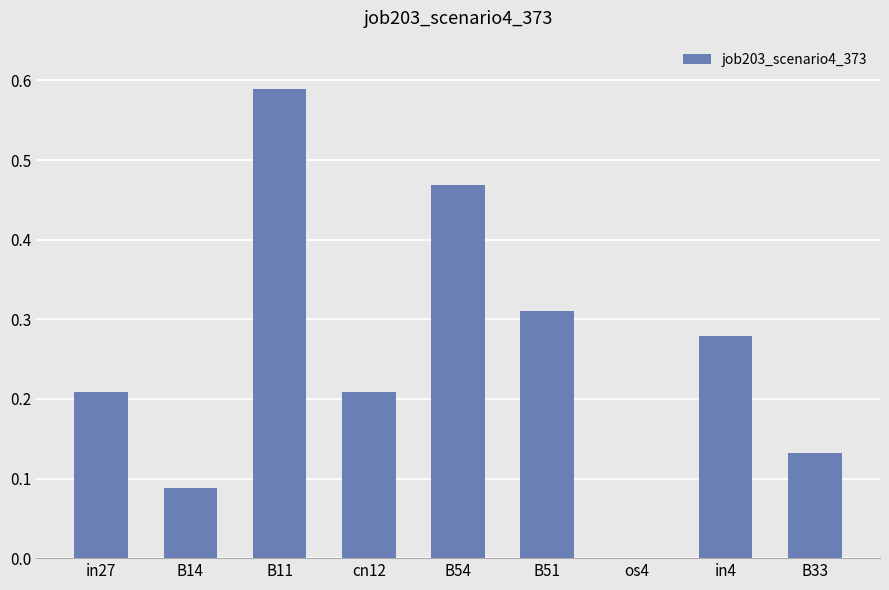

Which has a higher value, B54 or cn12?

B54